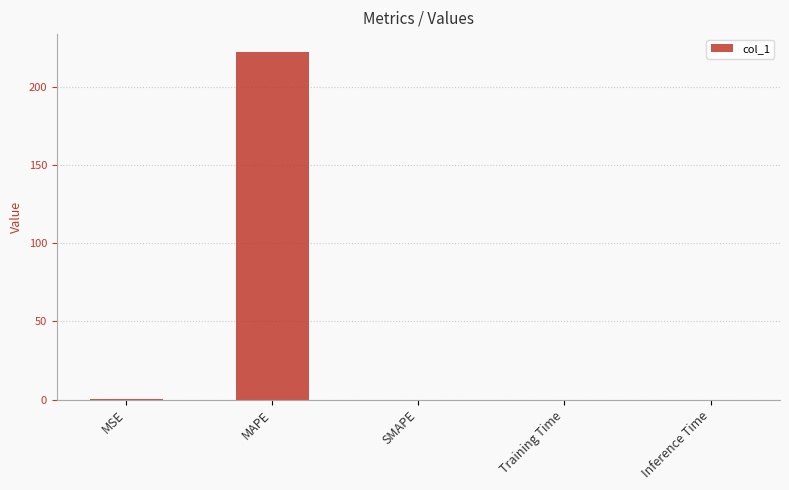

How many series are shown in this chart?

1